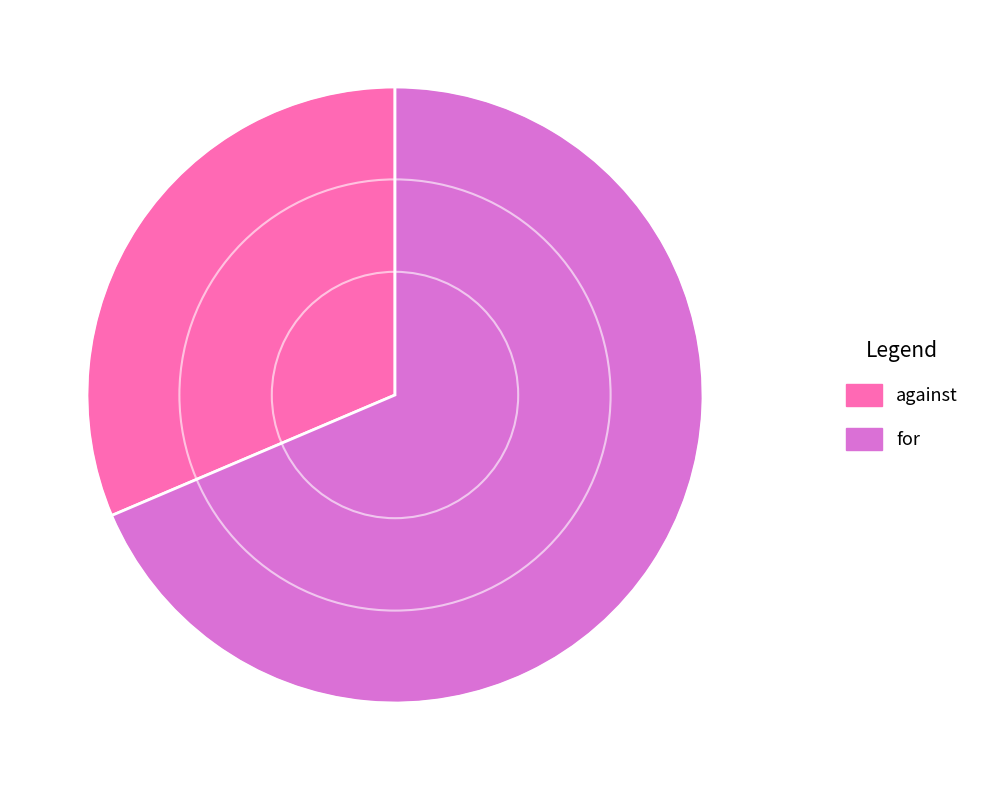

Which slice is the largest?

for